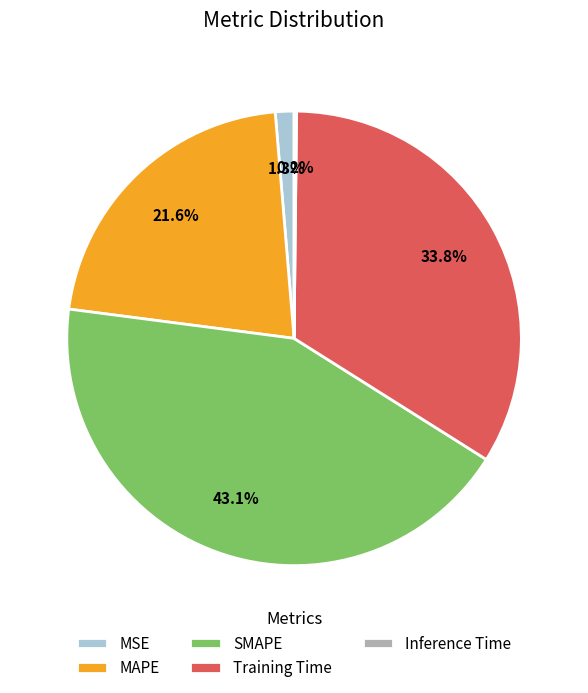

Does any single category account for the majority?

No